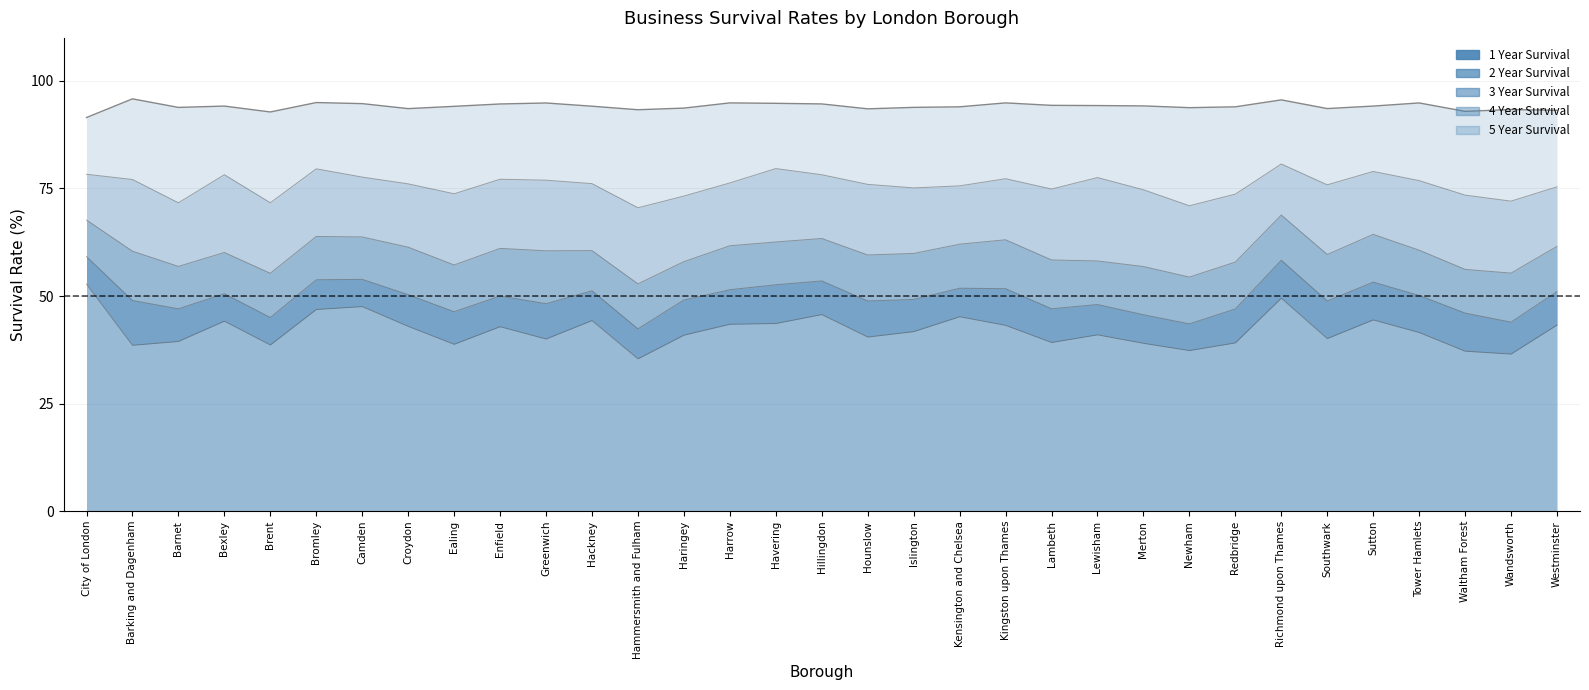

True or false: 2_year and 1_year cross at least once.

False